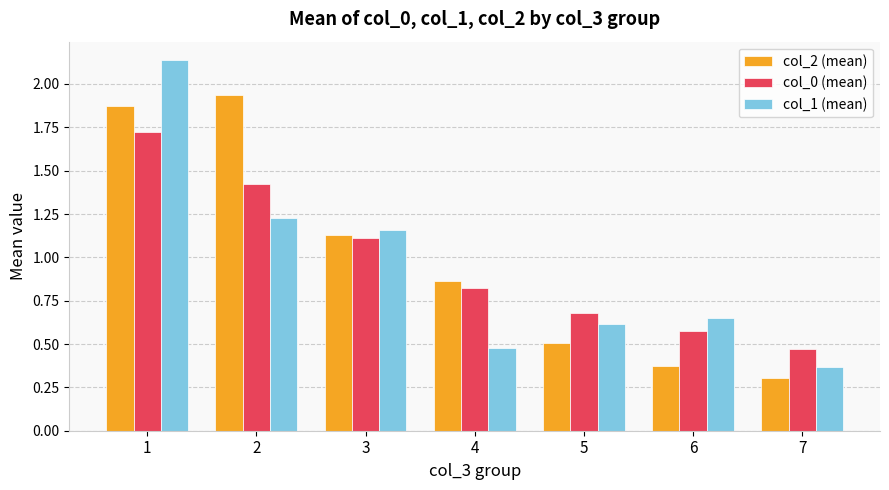

What is the average value of the col_0 (mean) series?

1.0